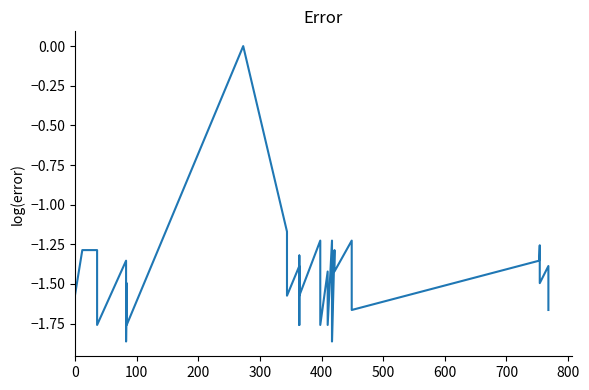

True or false: there are more than 1 points higher than both neighbors.

True